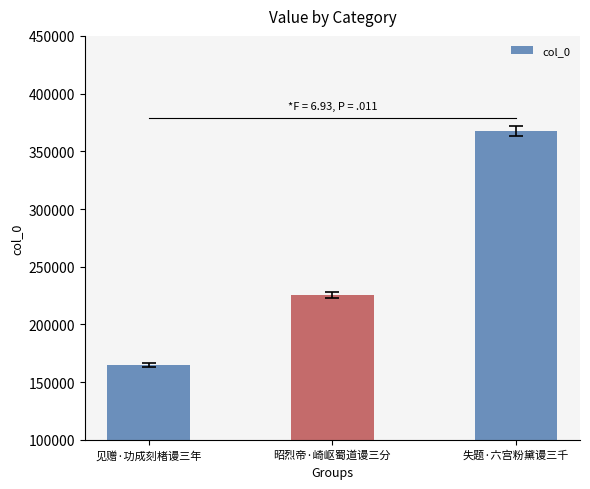

What is the change in value from 见赠·功成刻楮谩三年 to 昭烈帝·崎岖蜀道谩三分?

+60509